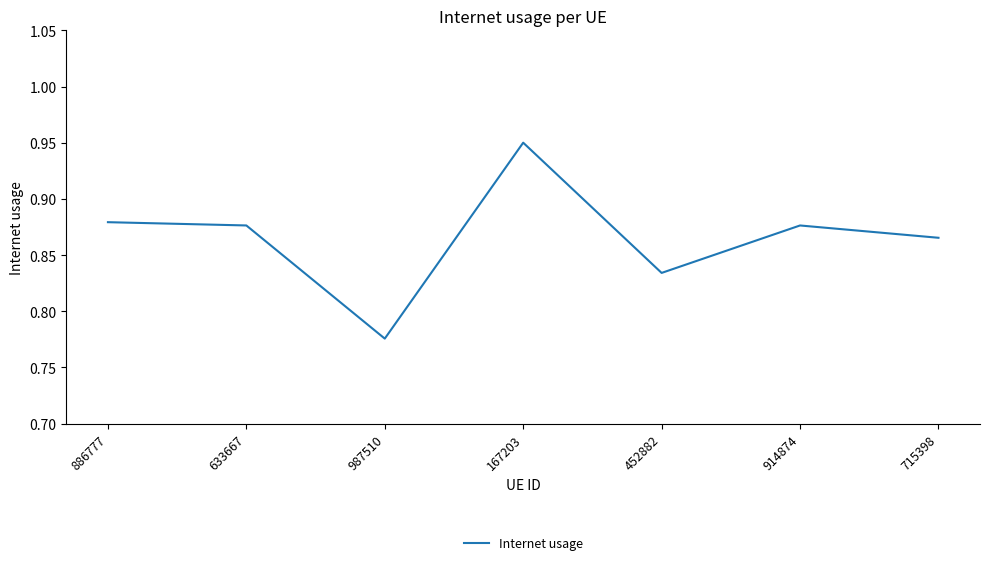

At which label is the value closest to 0?

987510